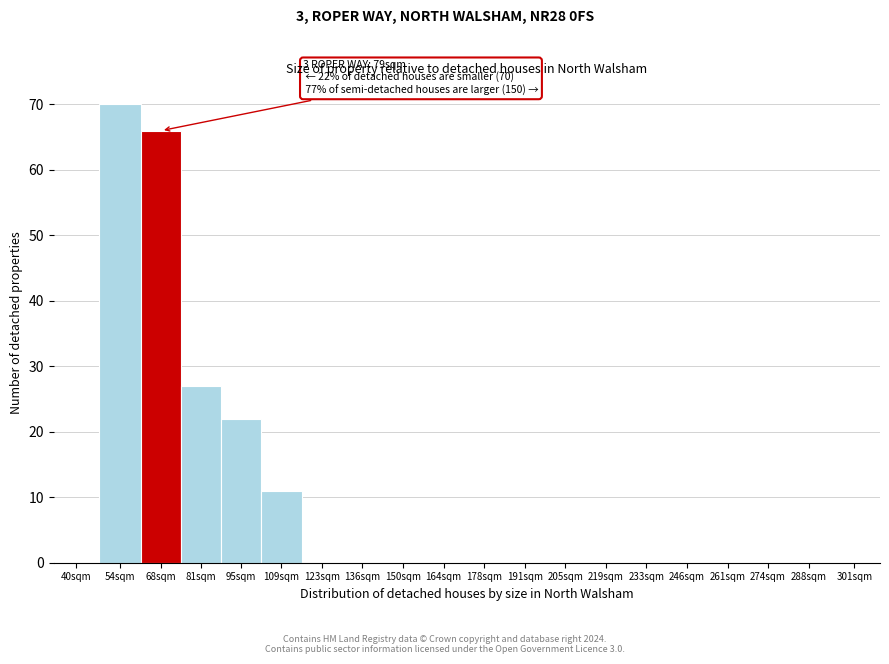

Reading left to right, extract all data points from this chart.

40sqm=0	54sqm=70	68sqm=66	81sqm=27	95sqm=22	109sqm=11	123sqm=0	136sqm=0	150sqm=0	164sqm=0	178sqm=0	191sqm=0	205sqm=0	219sqm=0	233sqm=0	246sqm=0	261sqm=0	274sqm=0	288sqm=0	301sqm=0